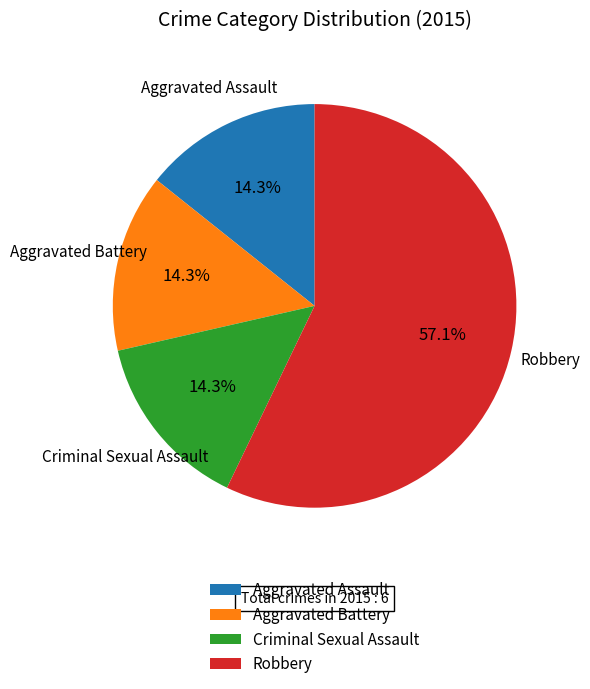

Which category has the biggest portion of the pie?

Robbery